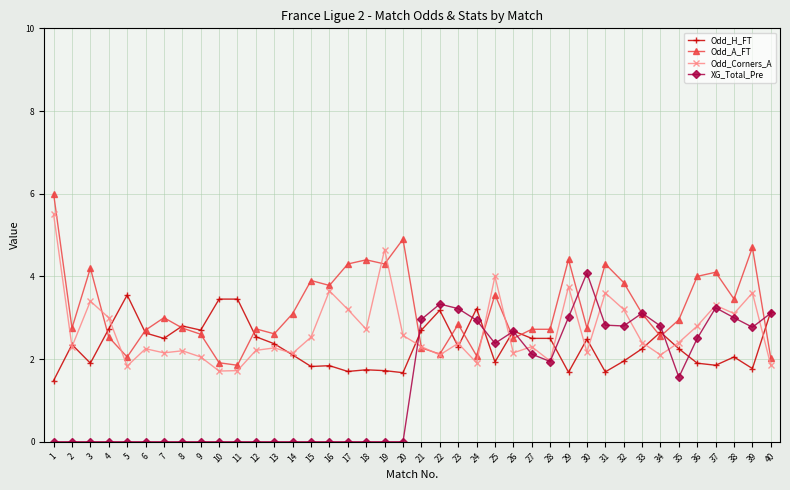

Which series changed the most between 1 and 21?

Odd_A_FT